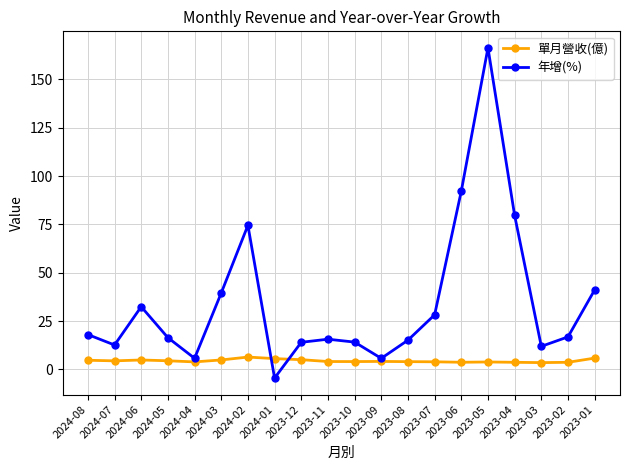

Count the number of data series in this chart.

2